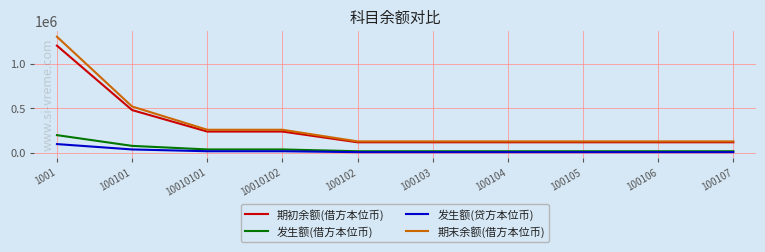

At which category is the sum across all series the highest?

1001